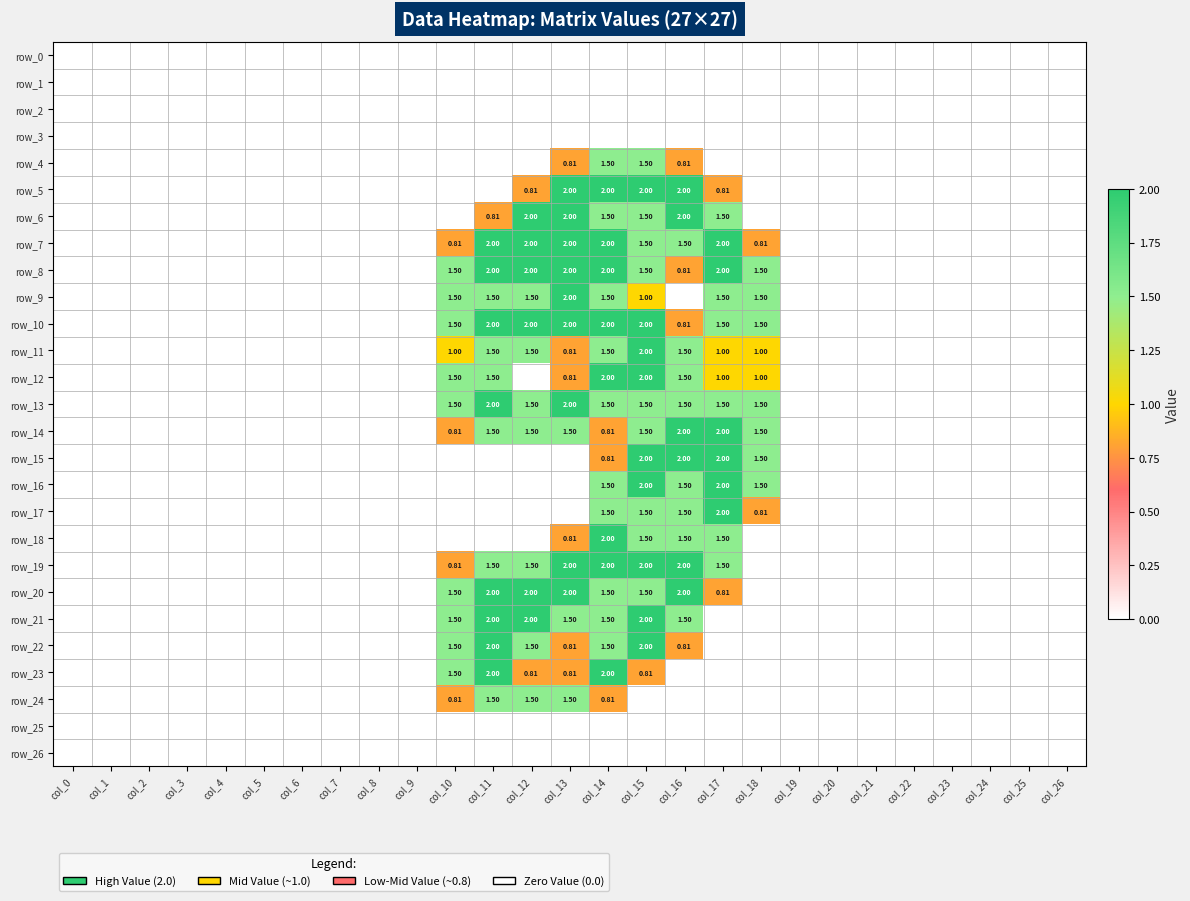

At which label is row_8 closest to 1?

col_16